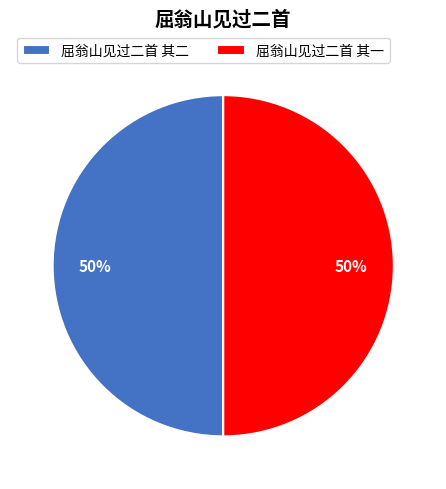

True or false: 屈翁山见过二首 其一 accounts for 50% of the total.

True